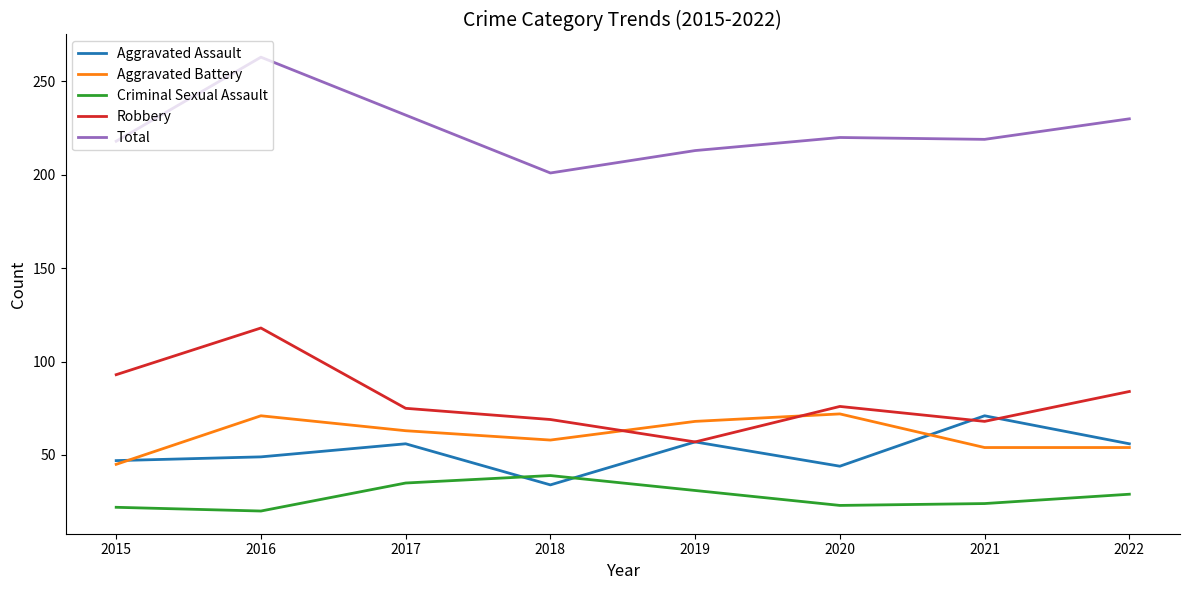

Between 2017 and 2018, which series saw the biggest shift?

Total